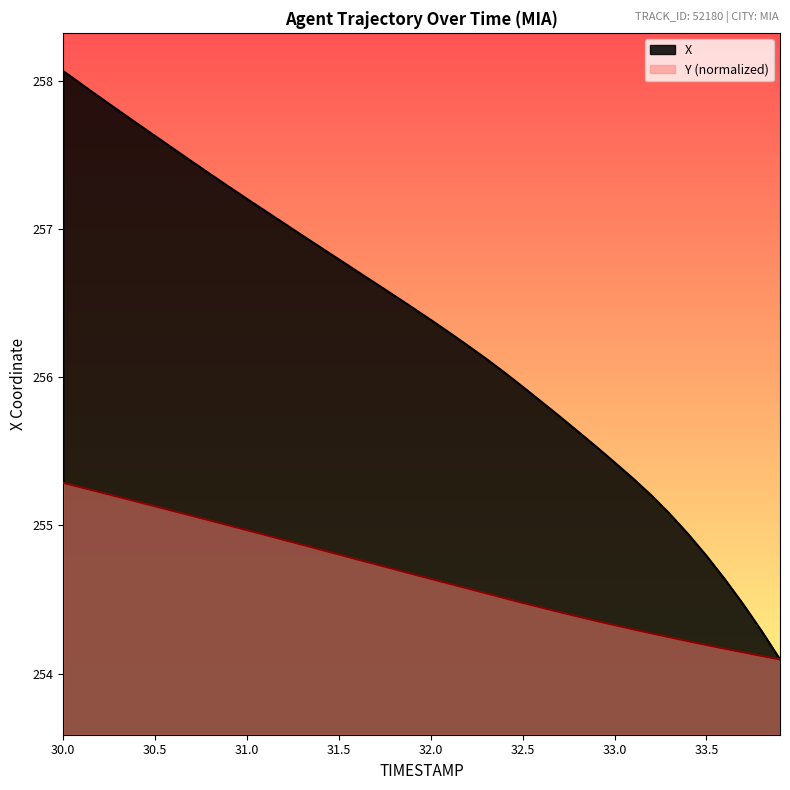

The X series shows 255.7 at 32.7. True or false?

True